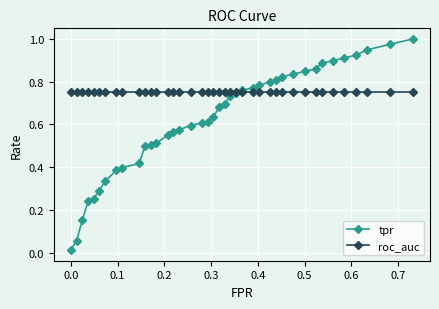

At how many categories does at least one series exceed 0?

40